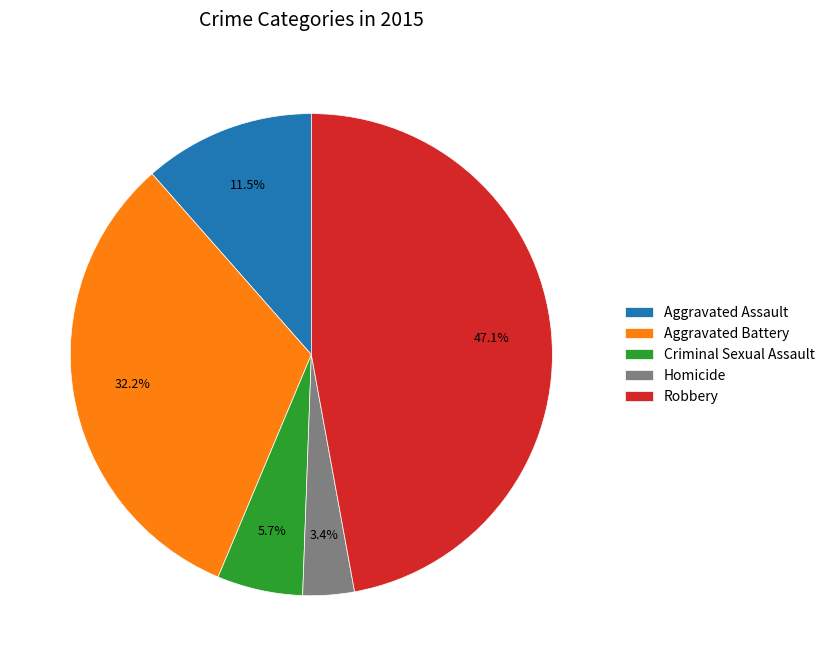

Which slice is the largest?

Robbery